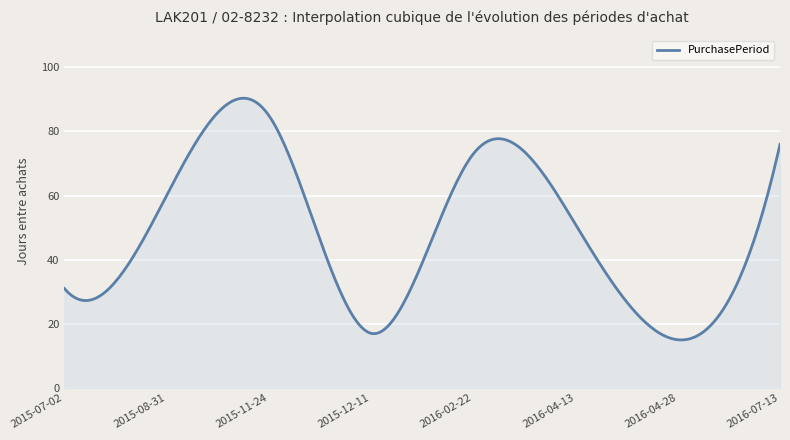

How many categories are shown in the chart?

300